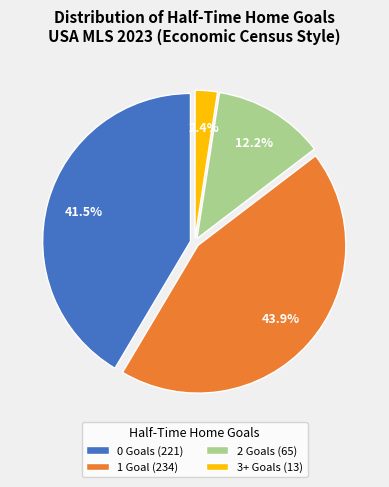

Which category has the smallest portion of the pie?

3+ Goals (13)